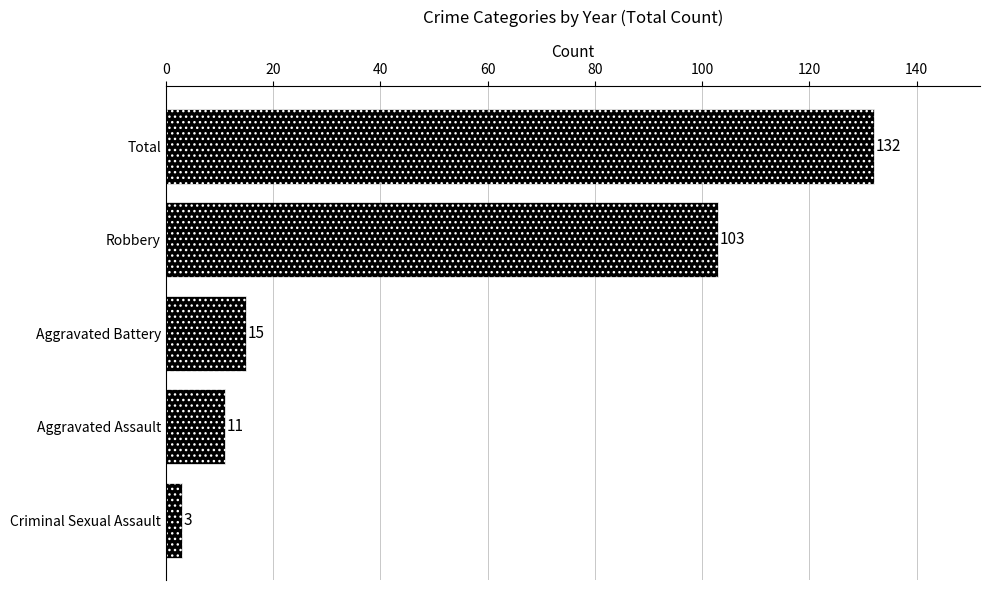

Where is the data nearest to the value 67?

Robbery